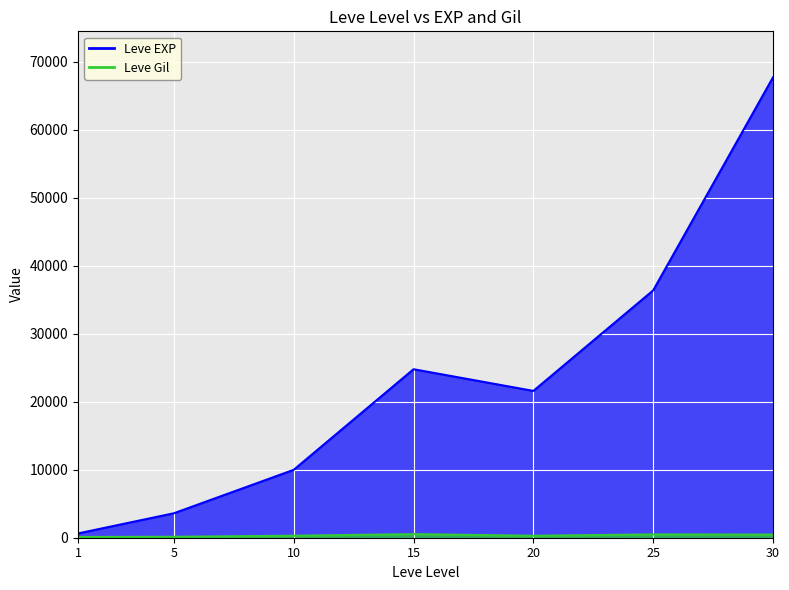

What is the value of the Leve Gil point at the 2nd from the left?

139